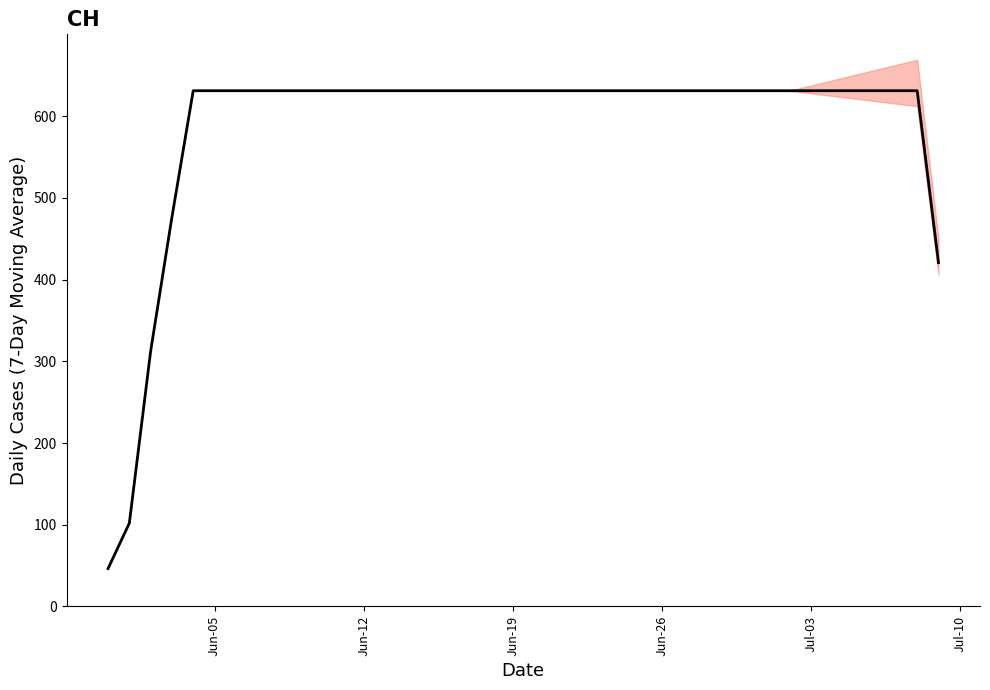

What is the label of the 28th point from the right?

Jun-12